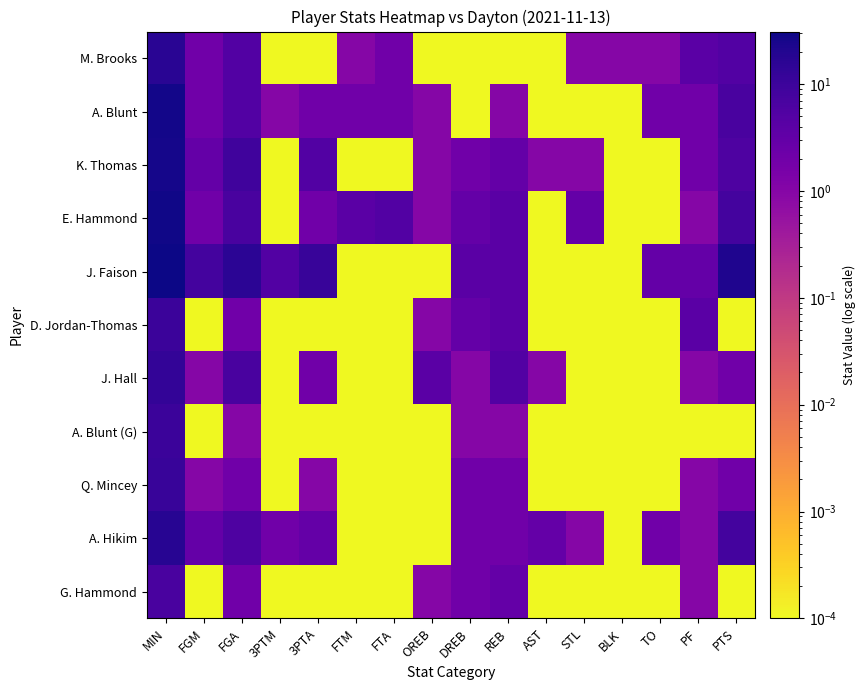

Between DREB and FGA, which is larger?

FGA